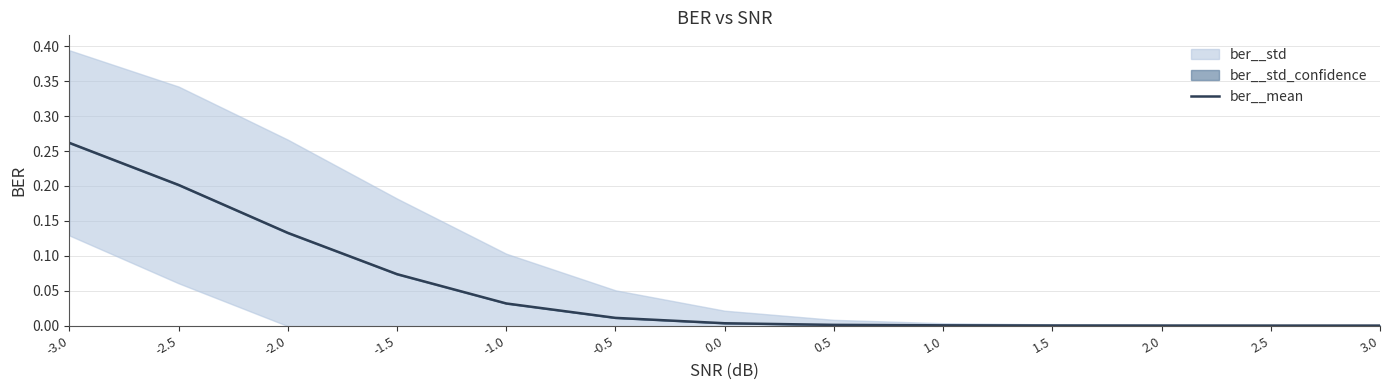

Reading right to left, list all the values displayed in this chart.

3.0=0.0	2.5=0.0	2.0=0.0	1.5=0.0	1.0=0.0	0.5=0.0	0.0=0.0	-0.5=0.0	-1.0=0.0	-1.5=0.1	-2.0=0.1	-2.5=0.2	-3.0=0.3